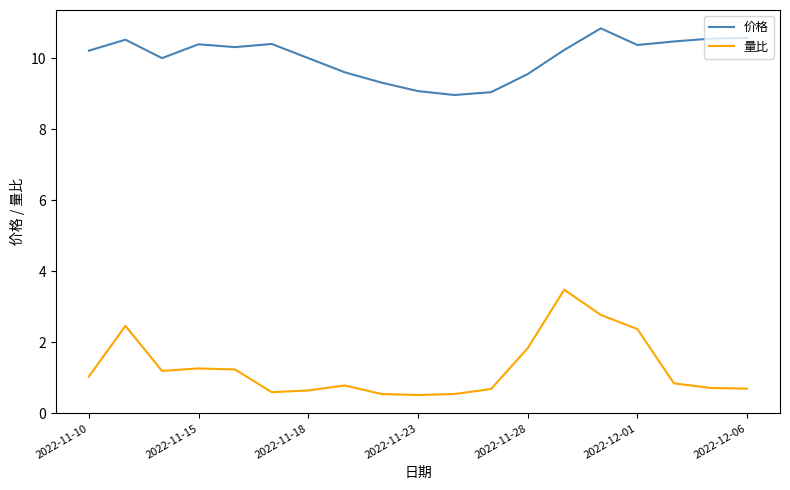

True or false: 量比 and 价格 cross at least once.

False